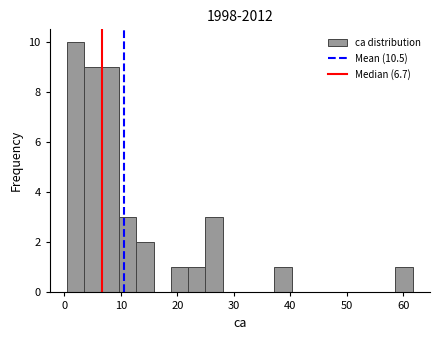

Read against the x-axis, roughly where is the centre of the tallest bar?

2